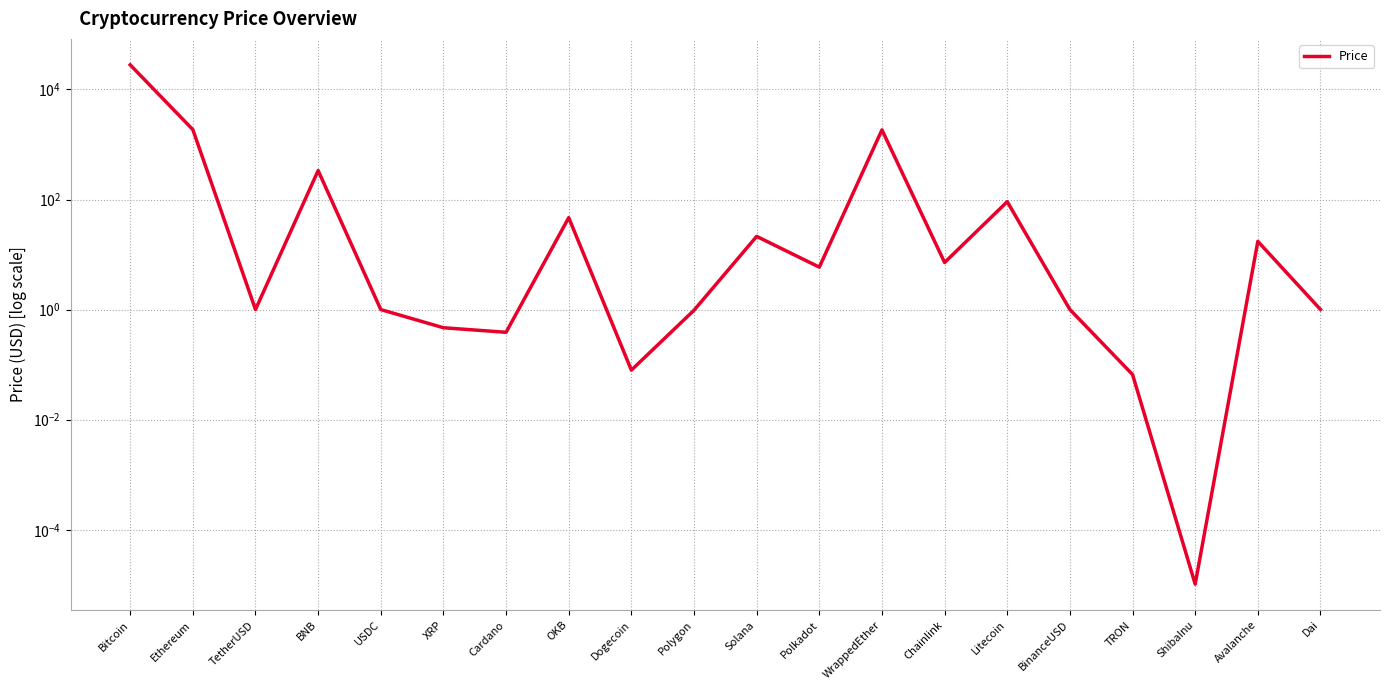

What is the label of the 5th point from the left?

USDC